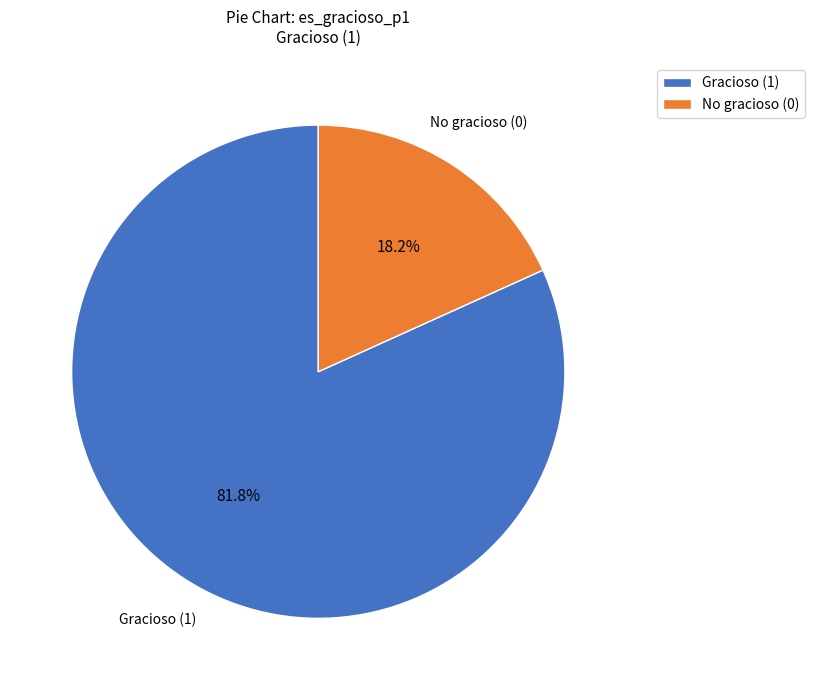

To the nearest percent, what is the average slice percentage?

50%